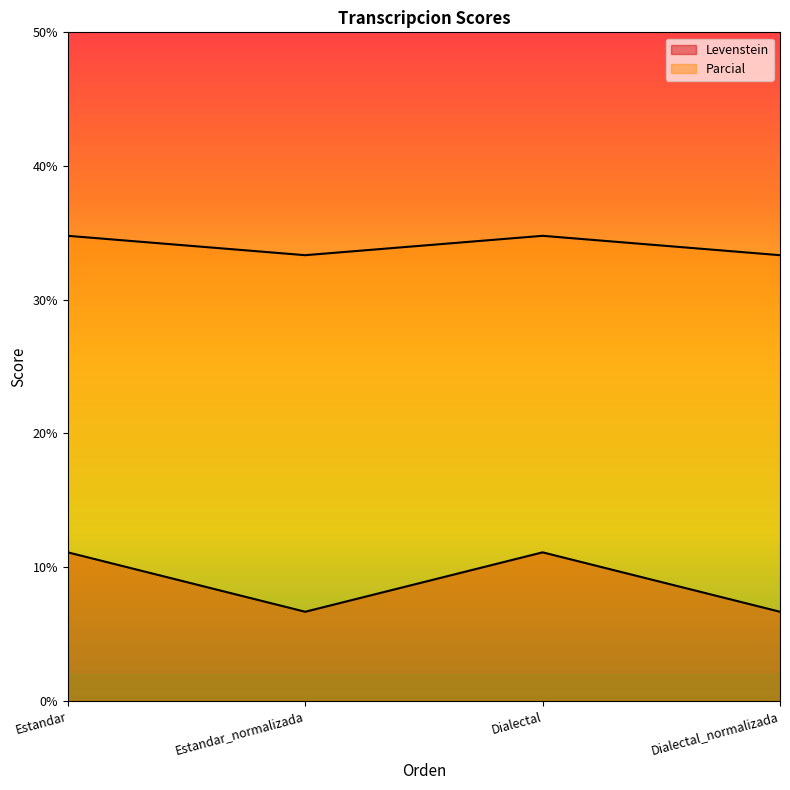

Which series has the largest range (max minus min)?

Levenstein